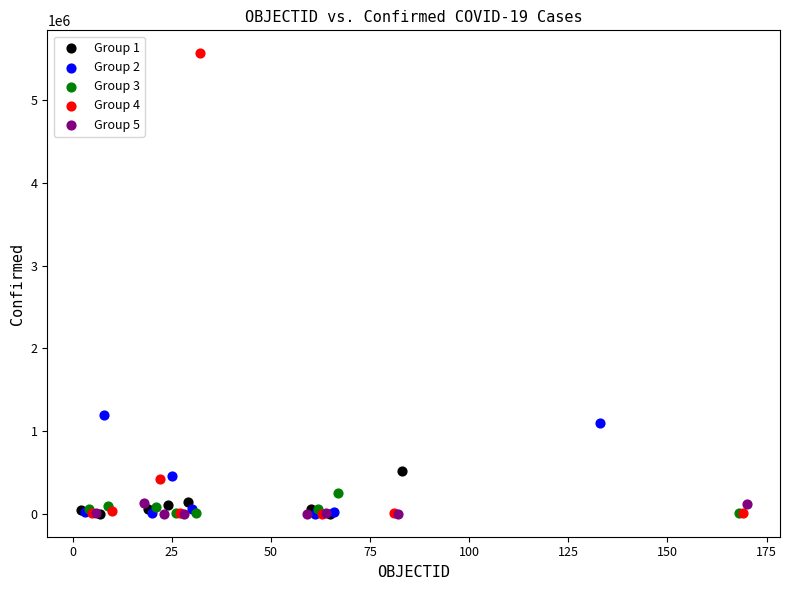

Which series contains the highest Y value?

Group 4